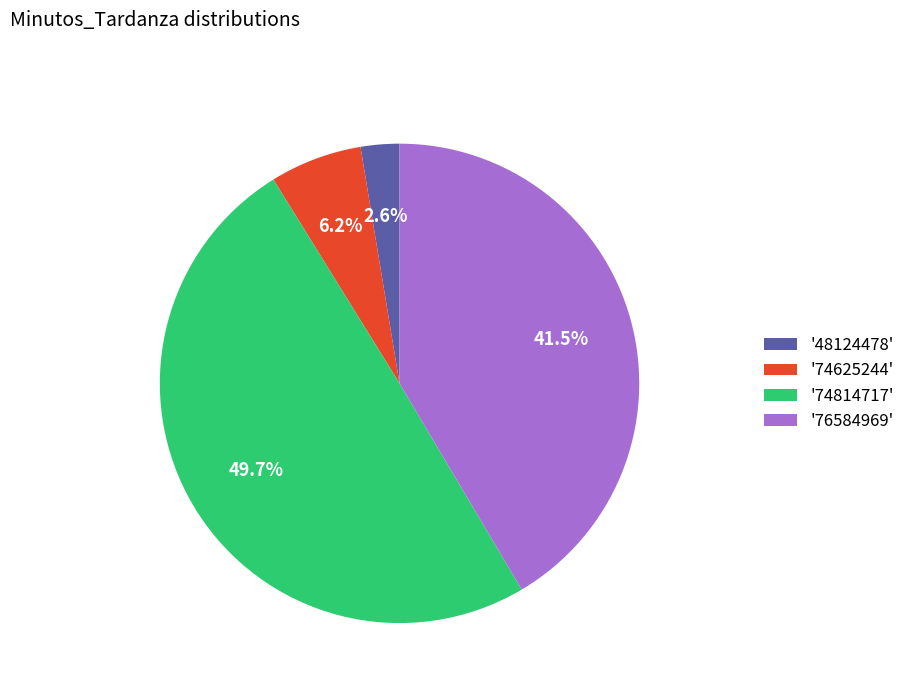

Does any single category account for the majority?

No